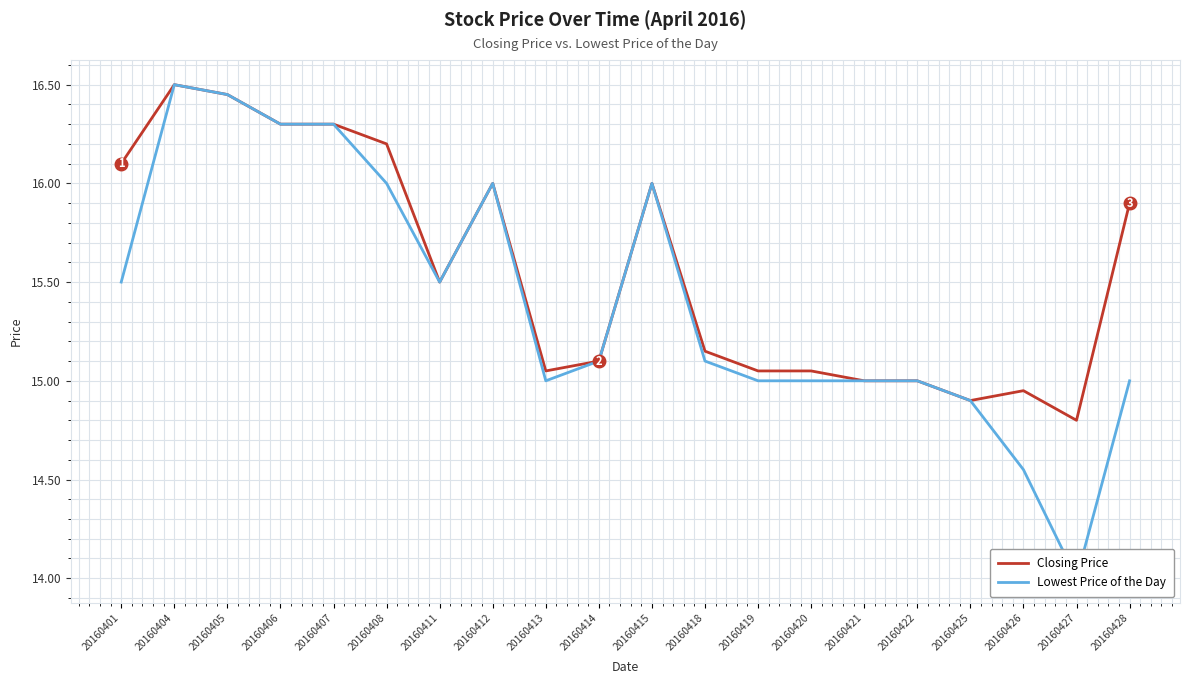

List the labels in order of Lowest Price of the Day value, largest first.

20160404, 20160405, 20160406, 20160407, 20160408, 20160412, 20160415, 20160401, 20160411, 20160414, 20160418, 20160413, 20160419, 20160420, 20160421, 20160422, 20160428, 20160425, 20160426, 20160427